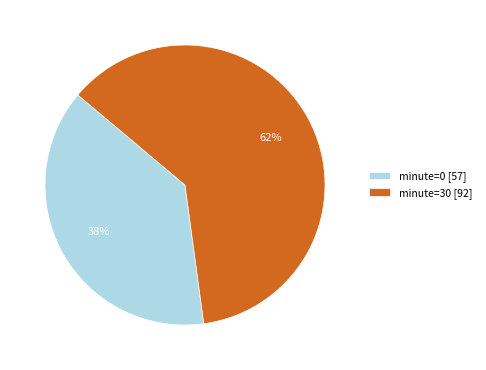

To the nearest percent, what portion does minute=0 [57] represent?

38%